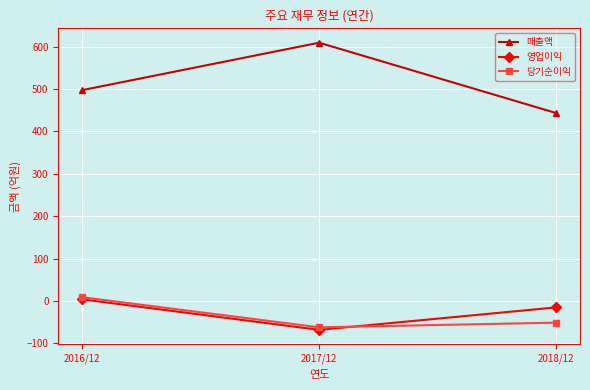

What is the difference between the maximum and second lowest values in the 매출액 series?

112